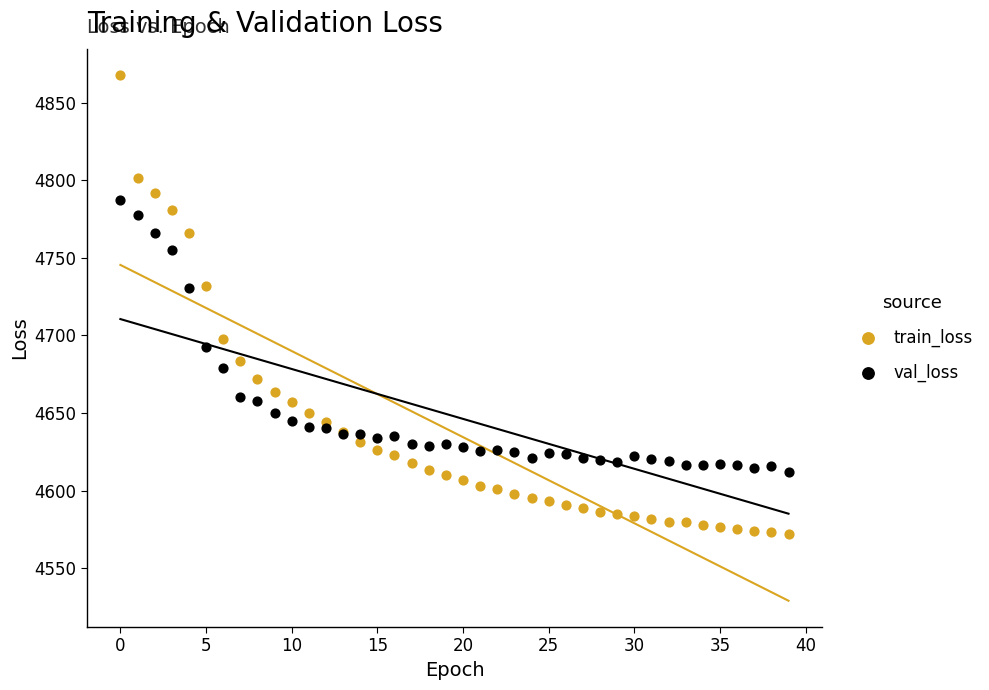

Which series has the largest Y range (max minus min)?

train_loss